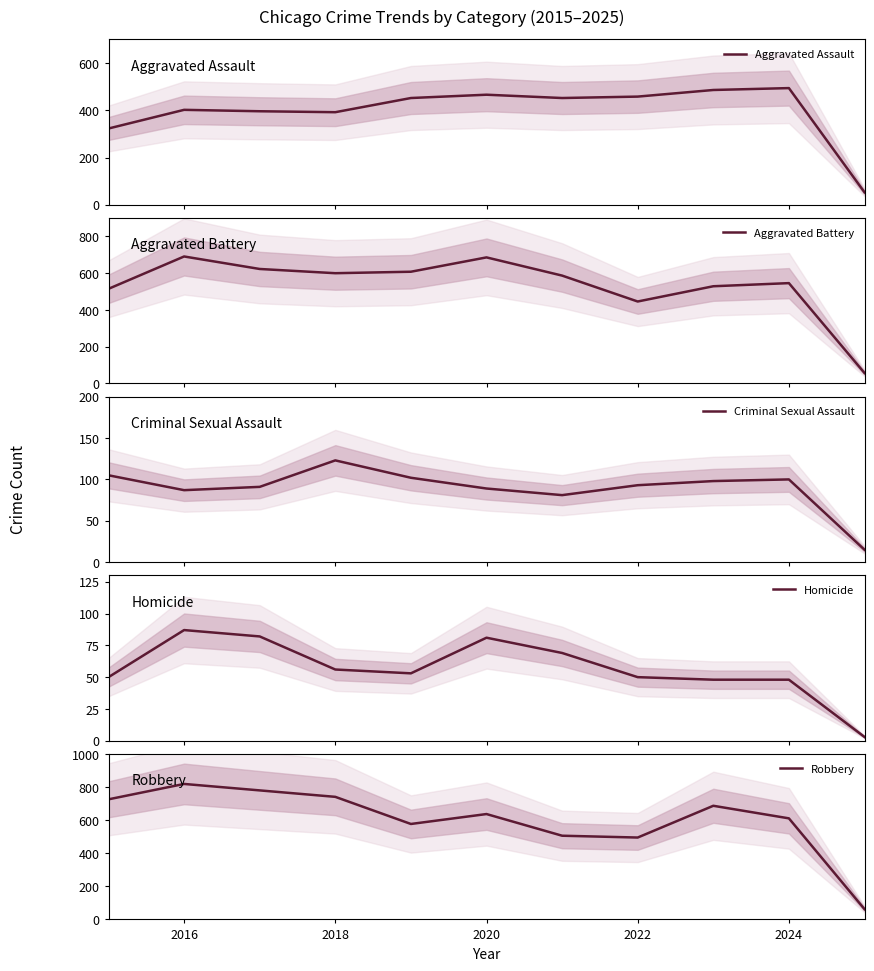

What is the maximum value for Homicide?

87